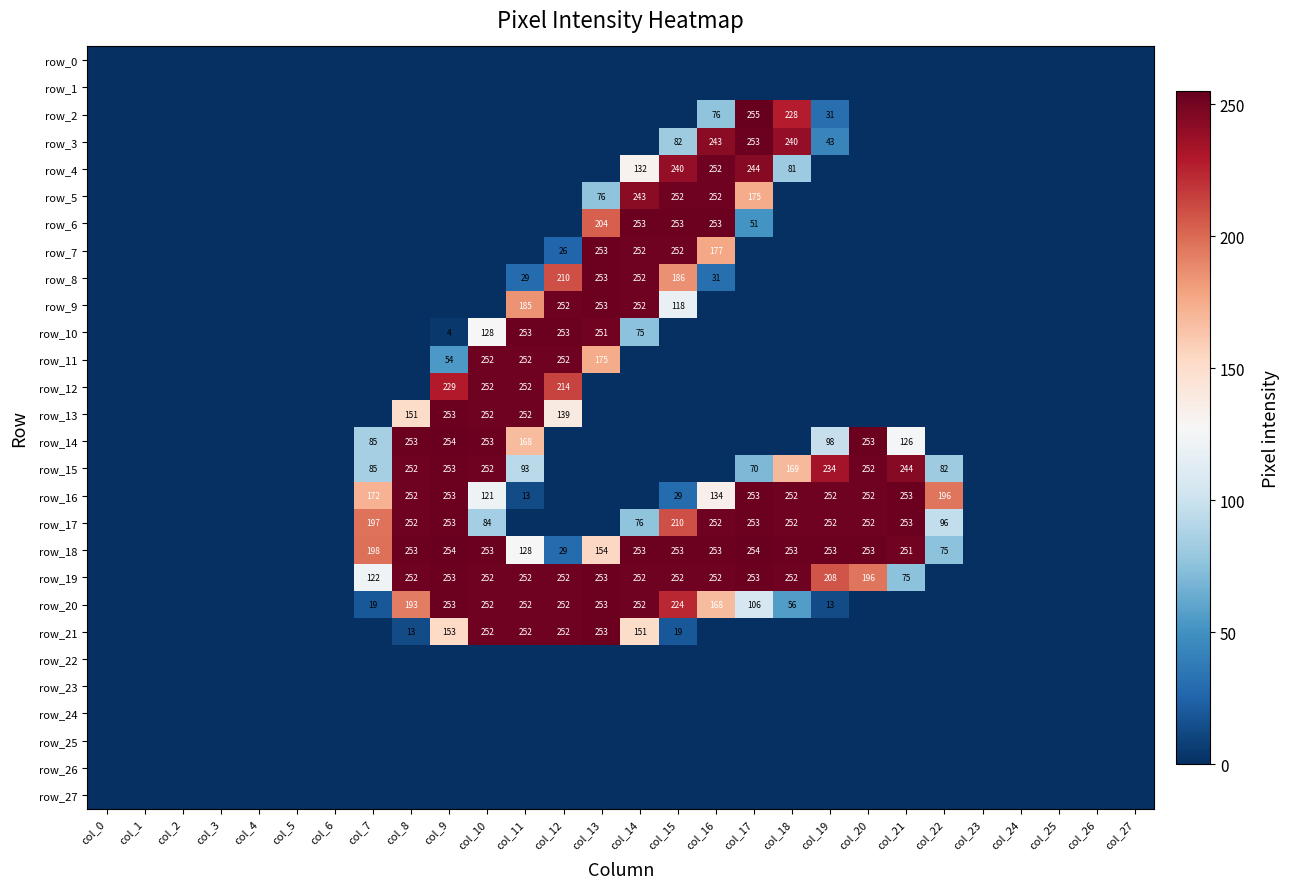

What is the average value of the row_12 series?

34